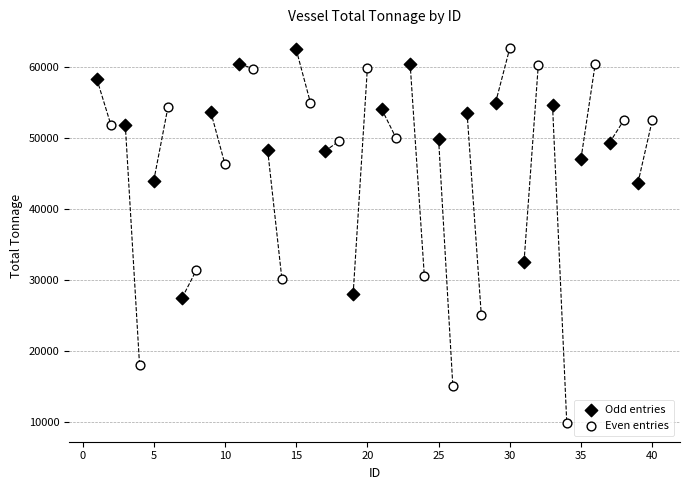

What are all the series names shown in the legend?

Odd entries, Even entries